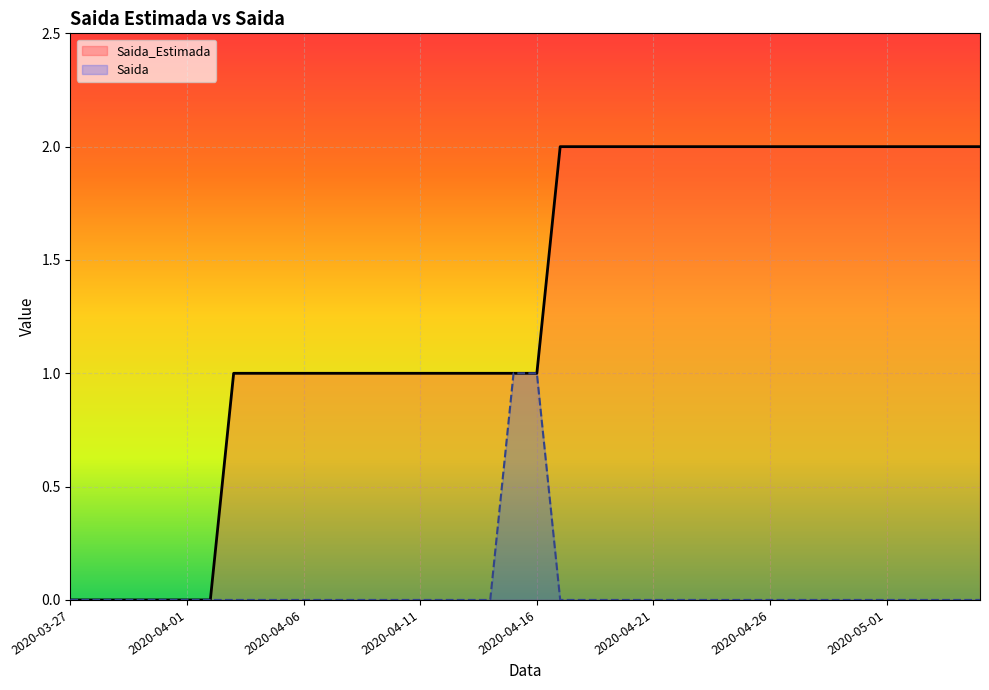

How many data points in Saida_Estimada are above 1?

19